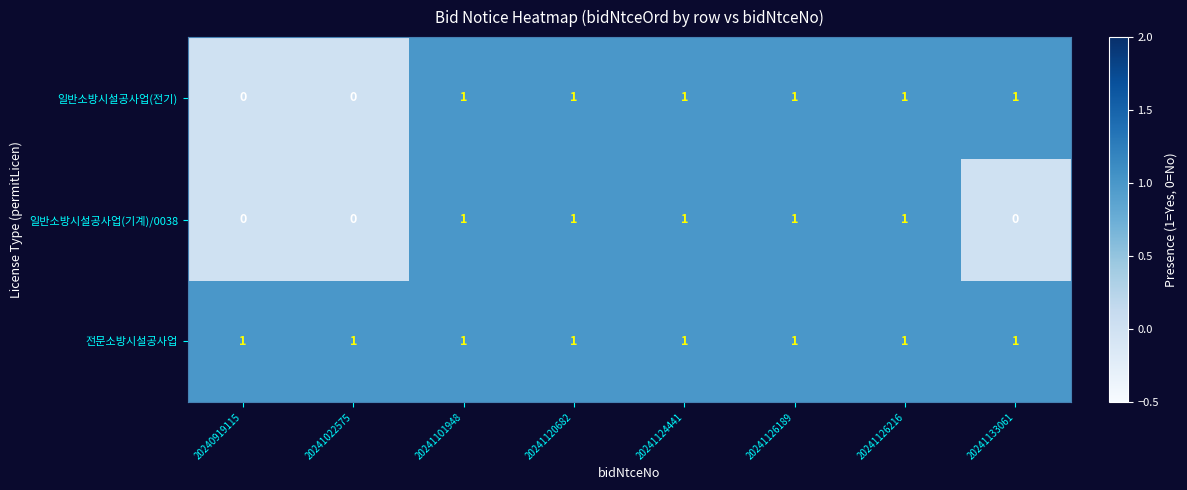

What is the total value across all series at 20241120682?

3